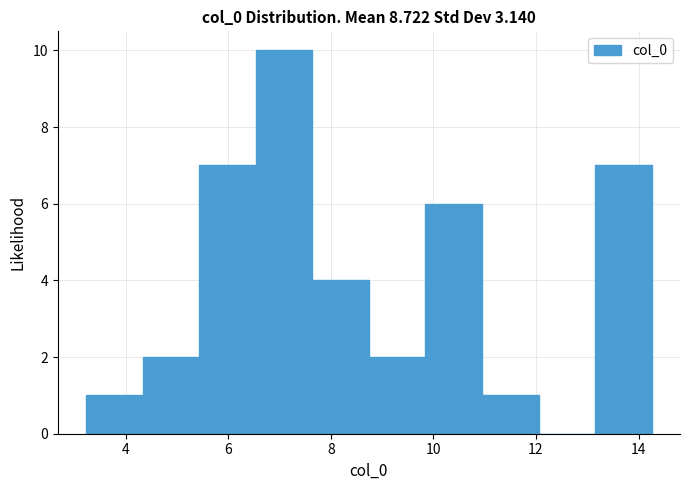

Over which range of the x-axis is the bar tallest?

6.6 to 7.6